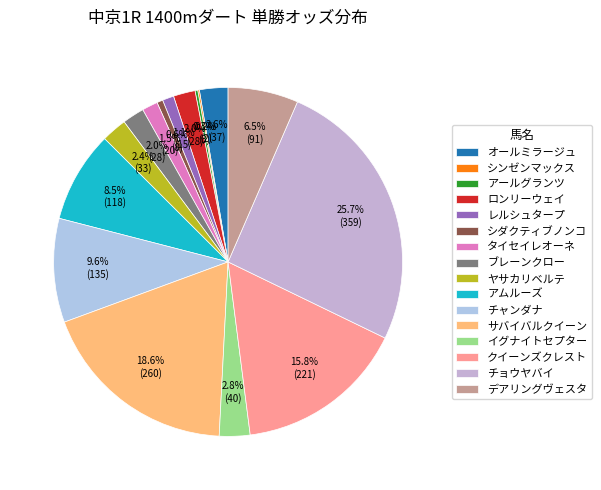

How much of the chart is everything except レルシュタープ?

98.9%